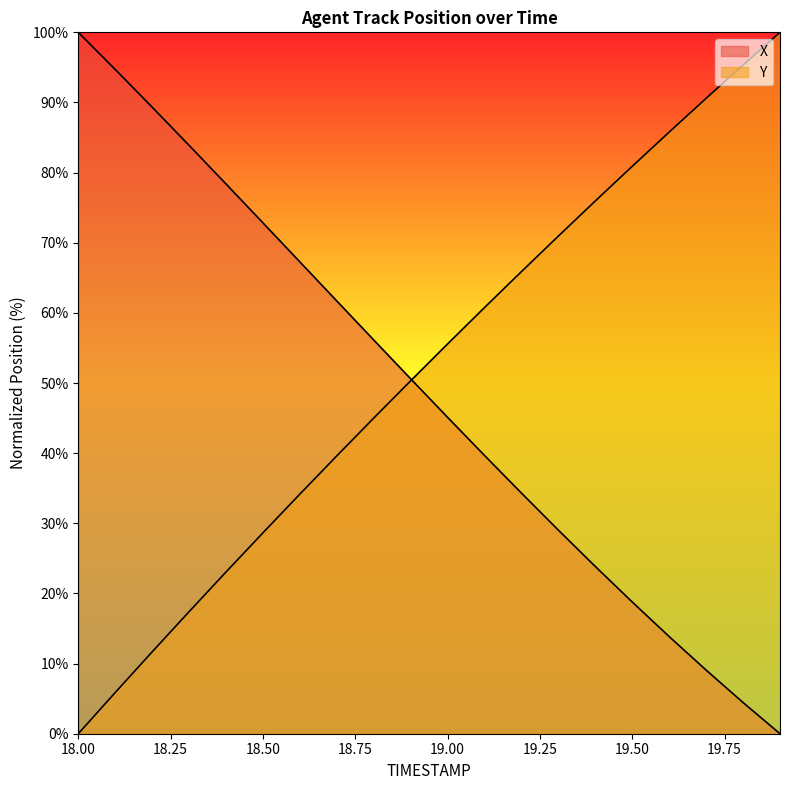

List the series in order of their overall mean, lowest first.

X, Y